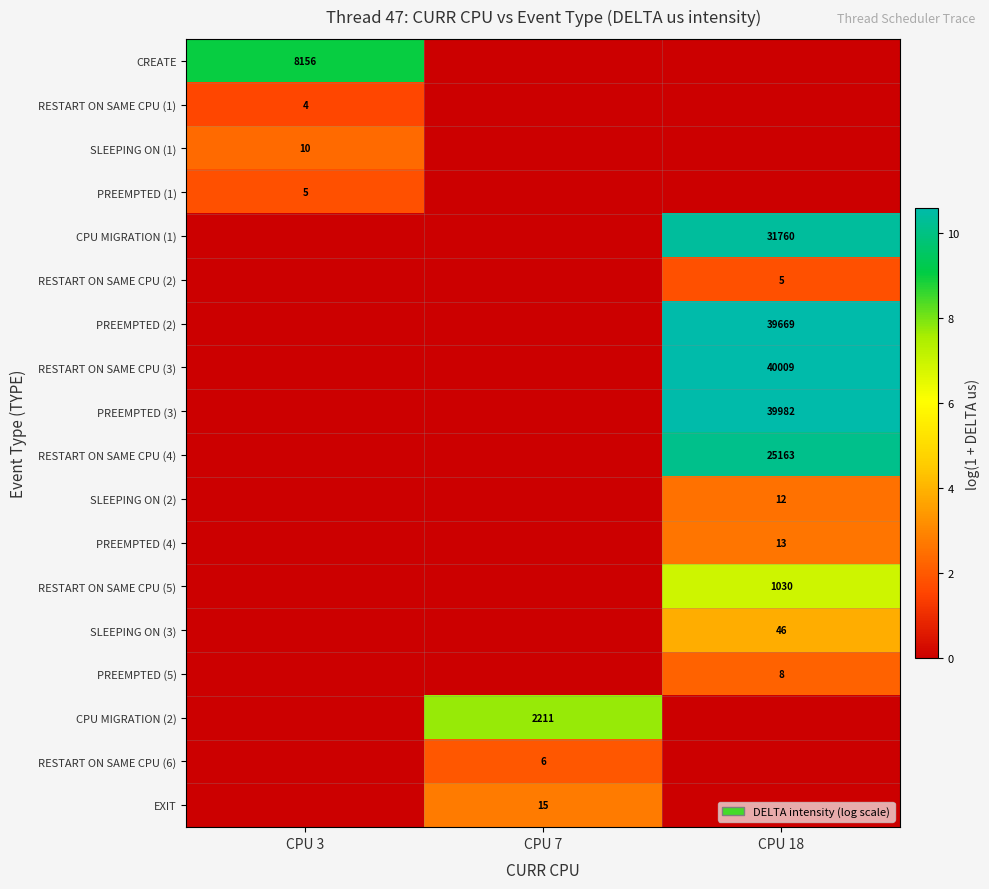

What is the difference between the maximum and minimum values in the RESTART ON SAME CPU (5) series?

6.9